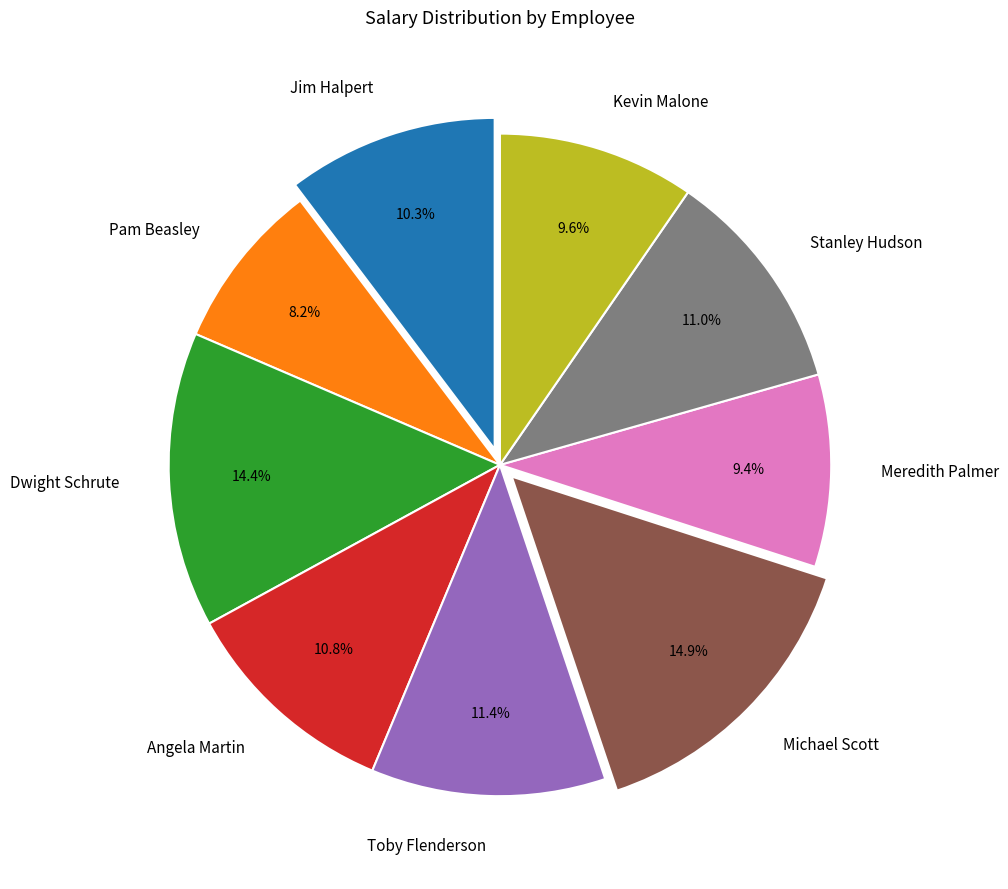

What percentage is the Angela Martin slice, to the nearest percent?

11%